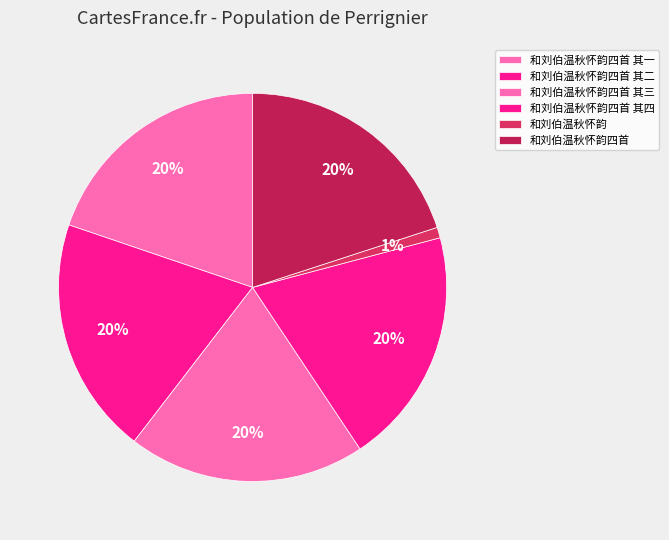

To the nearest percent, what is the combined percentage of 和刘伯温秋怀韵四首 其一 and 和刘伯温秋怀韵四首 其三?

40%